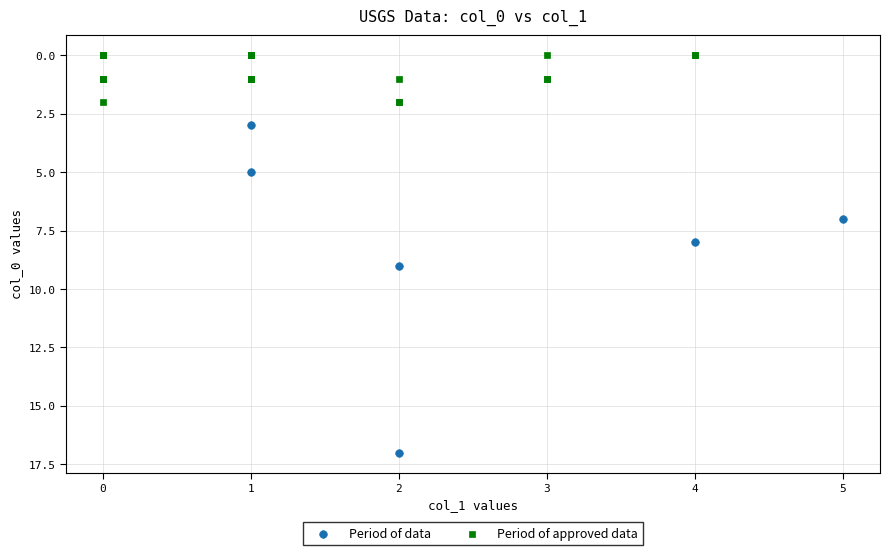

What are all the series names shown in the legend?

Period of data, Period of approved data